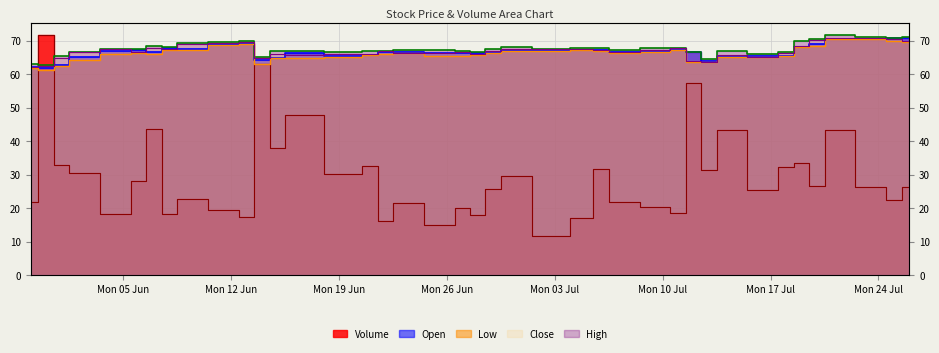

List the series in order of their peak value, highest first.

Volume, High, Close, Open, Low